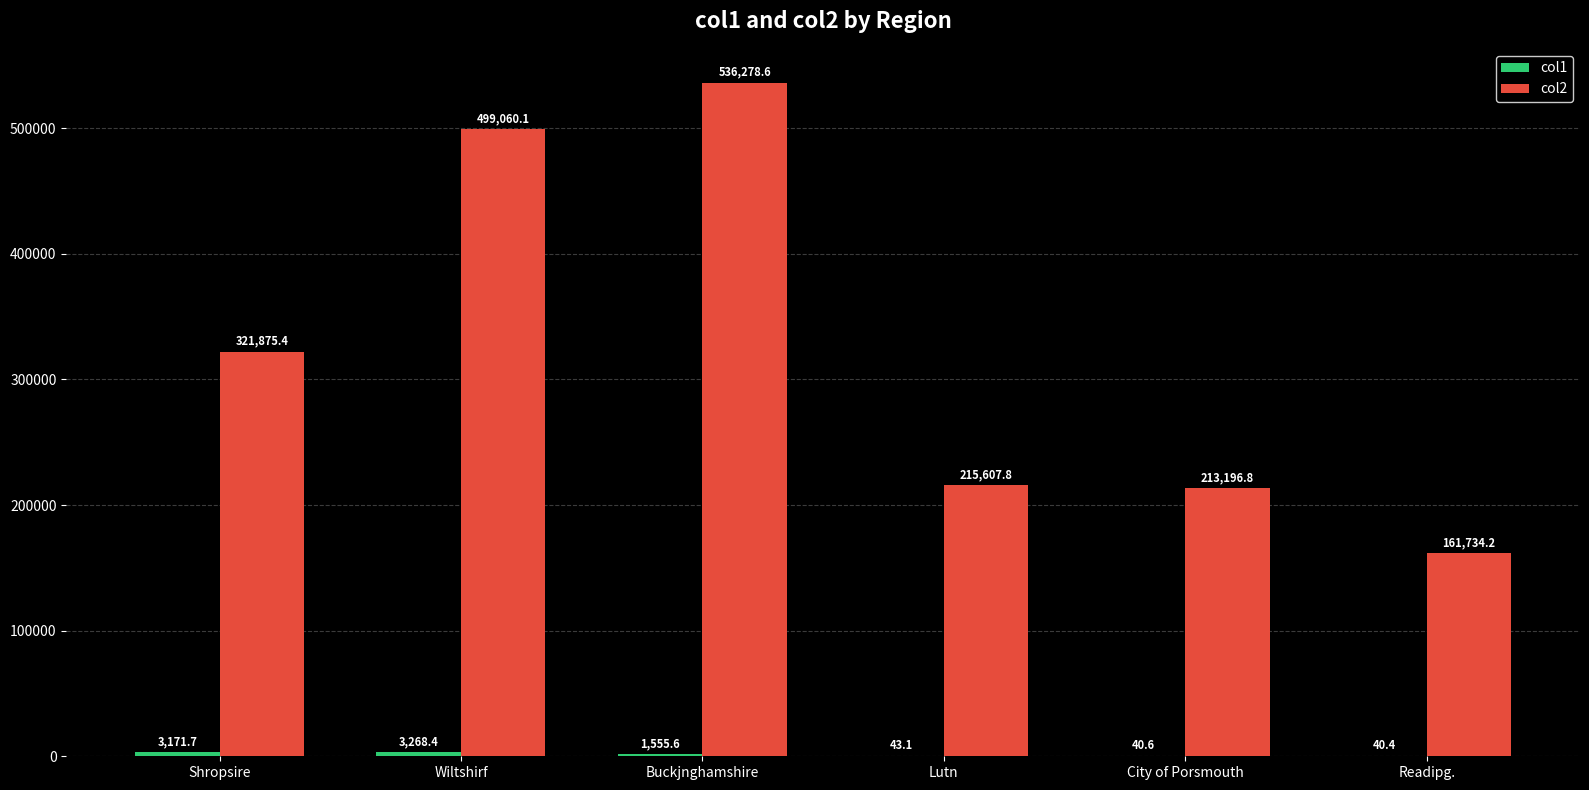

Where is col2 nearest to the value 349006?

Shropsire